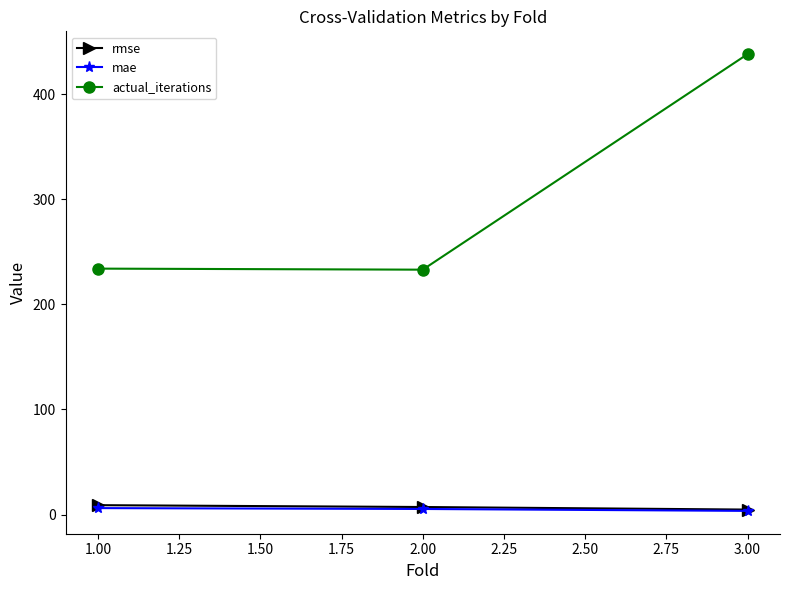

What position from the left is 1.00?

1